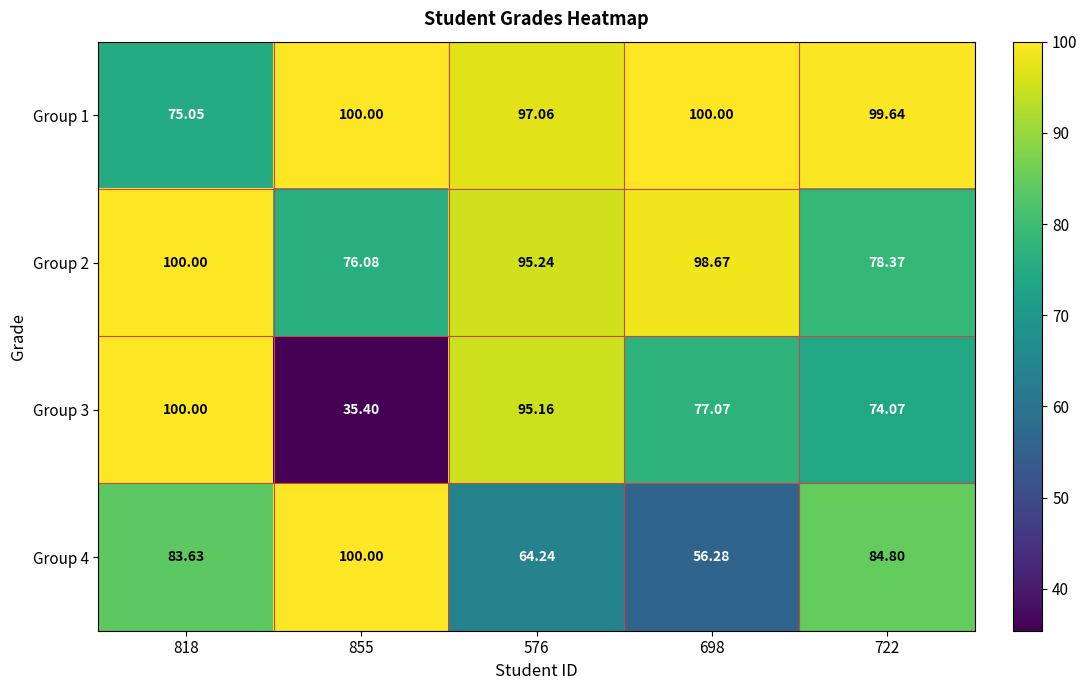

Is the value of Group 3 at 698 greater than the value of Group 1 at 722?

No